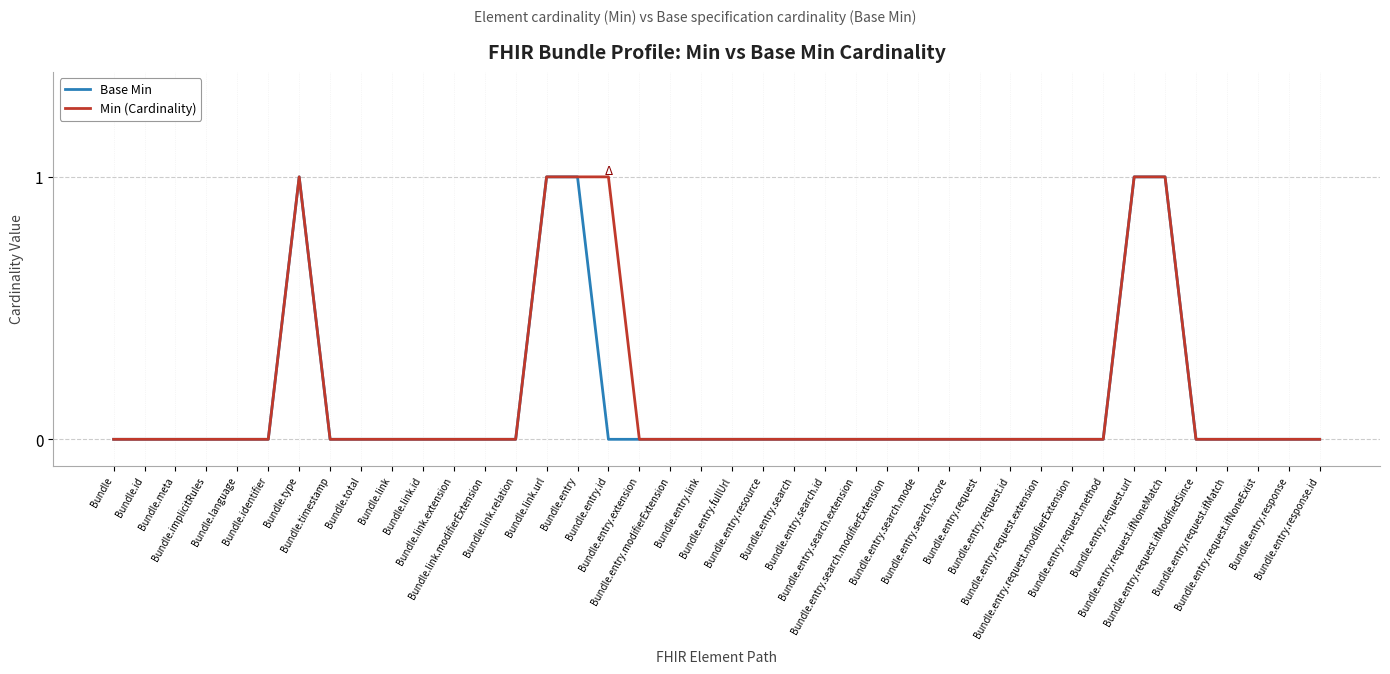

Which category has the highest value in the Min (Cardinality) series?

Bundle.type